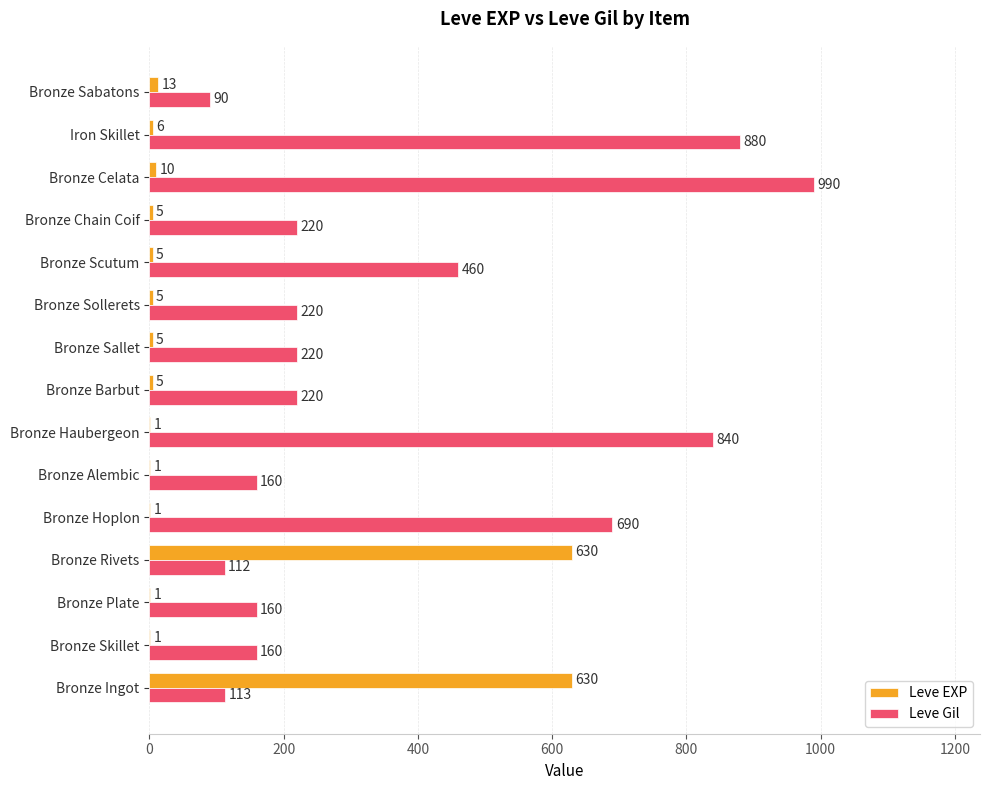

What is the average value of the Leve EXP series?

88